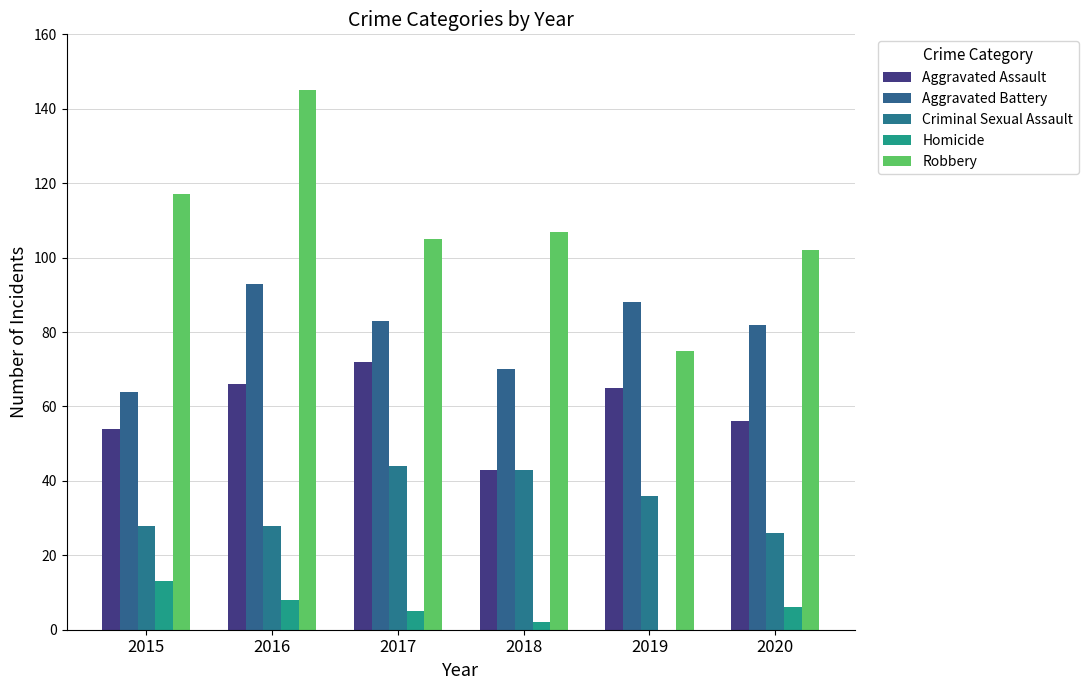

What is the minimum value for Criminal Sexual Assault?

26